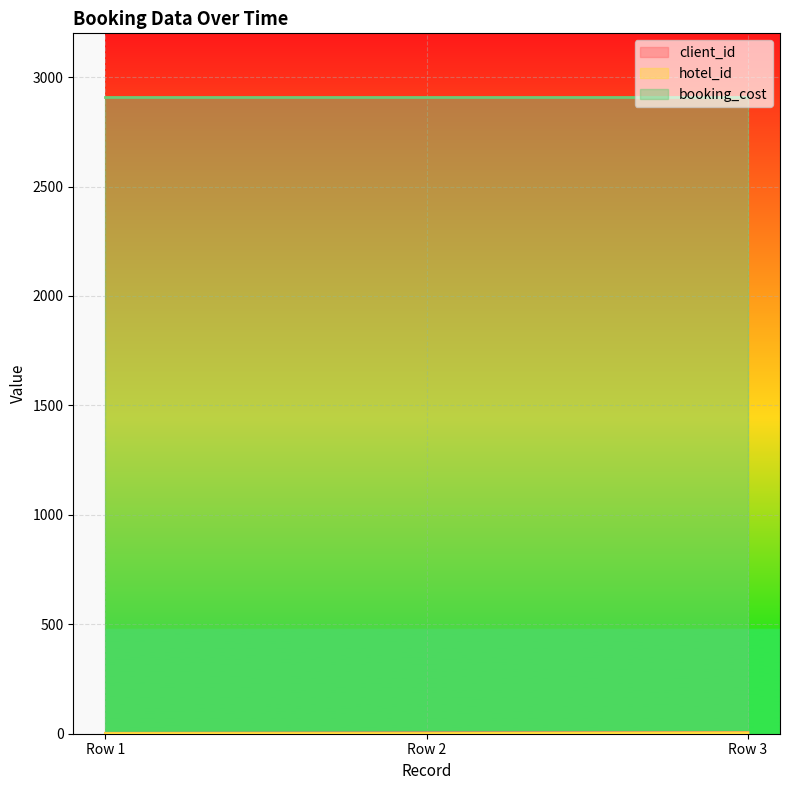

Which series has the largest total across all categories?

booking_cost